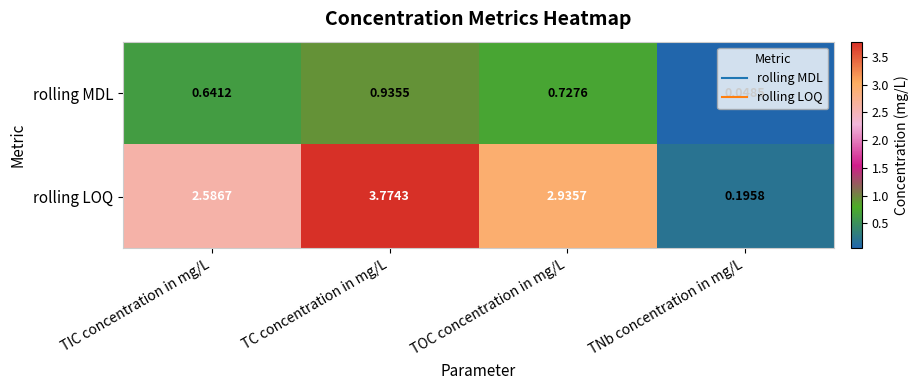

Rank the series at TIC concentration in mg/L from highest to lowest value.

rolling LOQ, rolling MDL